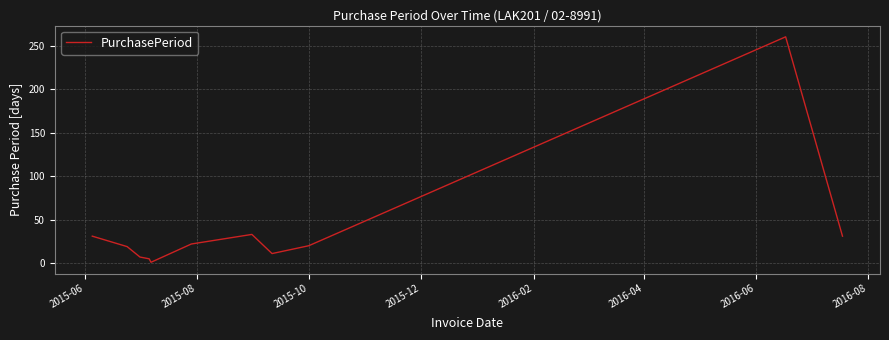

What is the greatest value displayed?

260